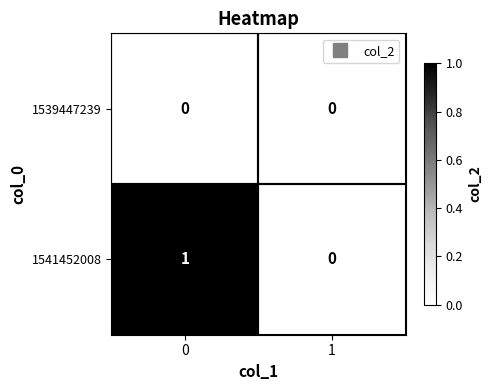

Which series has the largest total across all categories?

1541452008